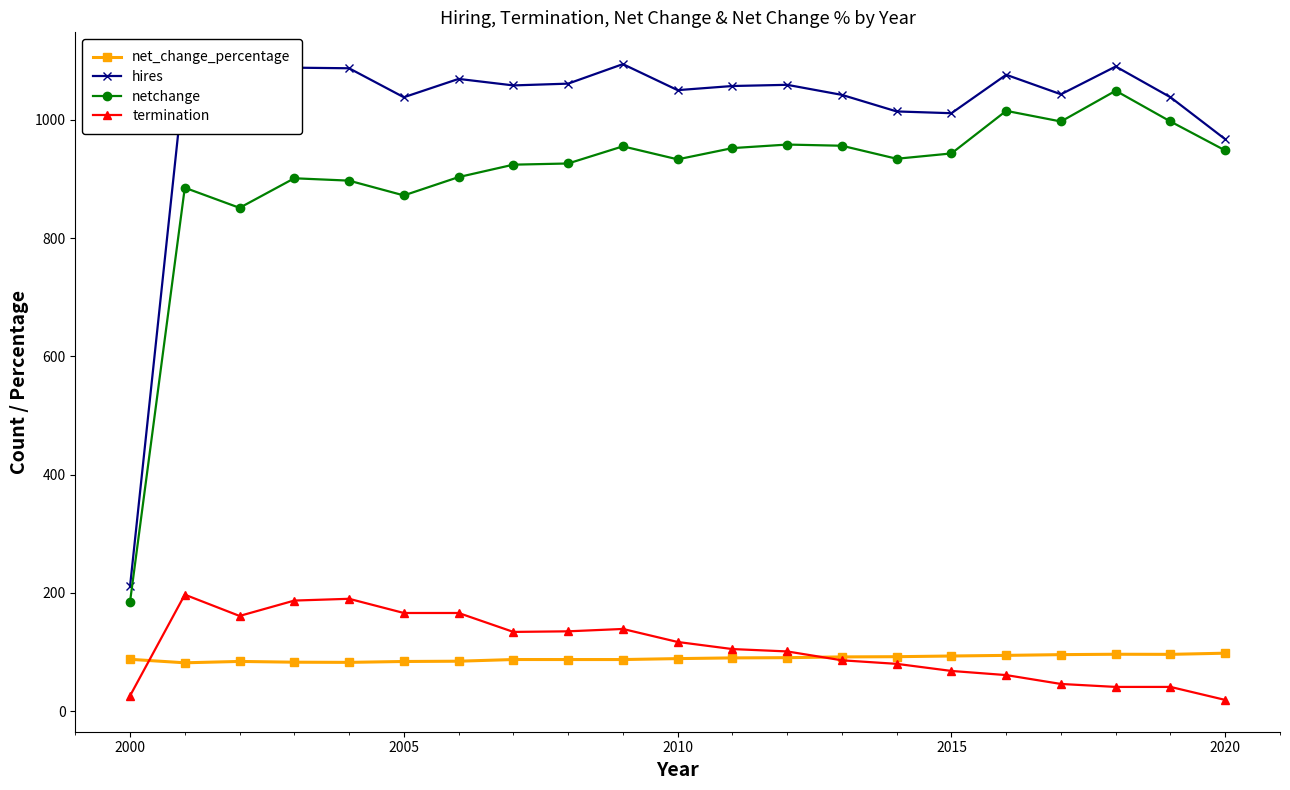

What is the lowest value of the hires series?

211.0